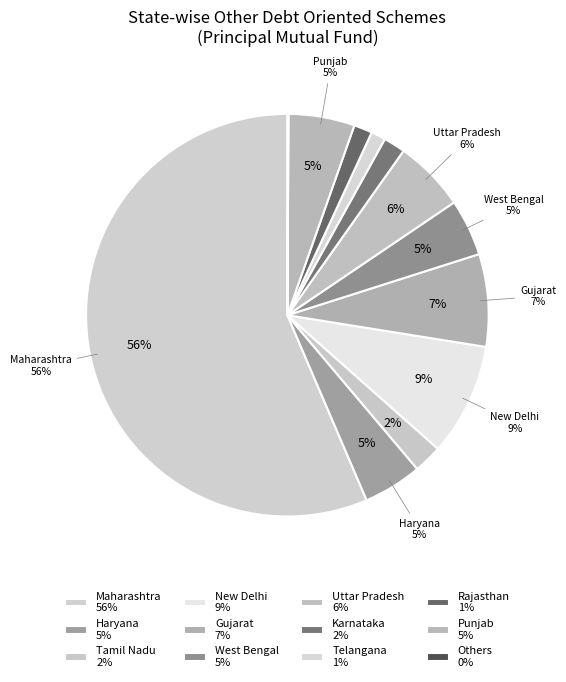

To the nearest percent, what portion does Punjab represent?

5%